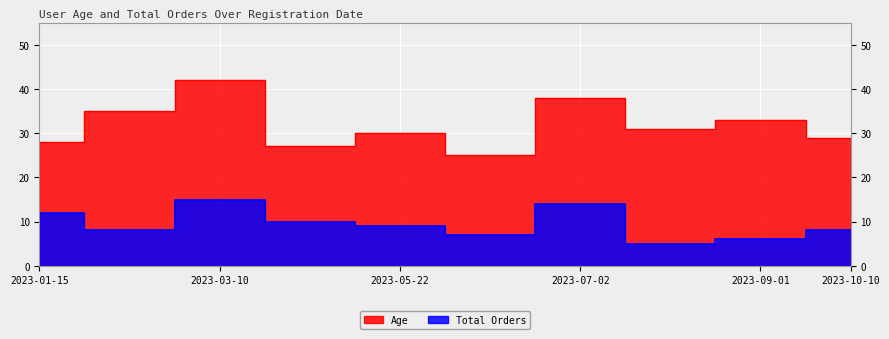

Where is Total Orders nearest to the value 10?

2023-04-05